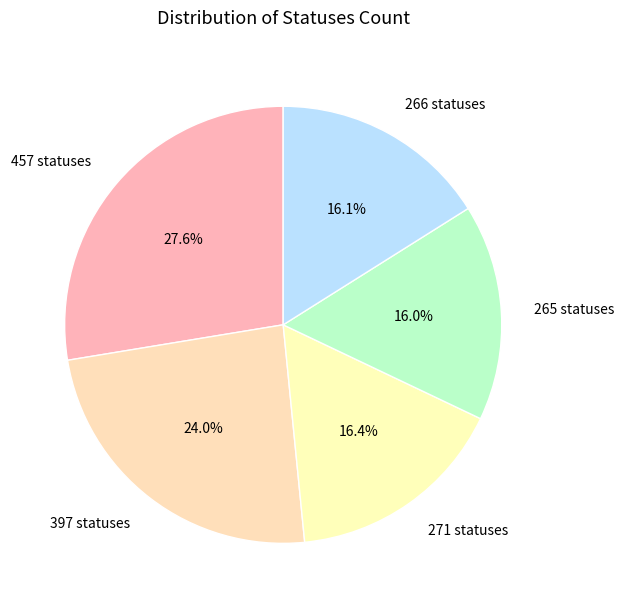

Approximately how many times larger is the value at 397 statuses compared to 266 statuses?

1.5